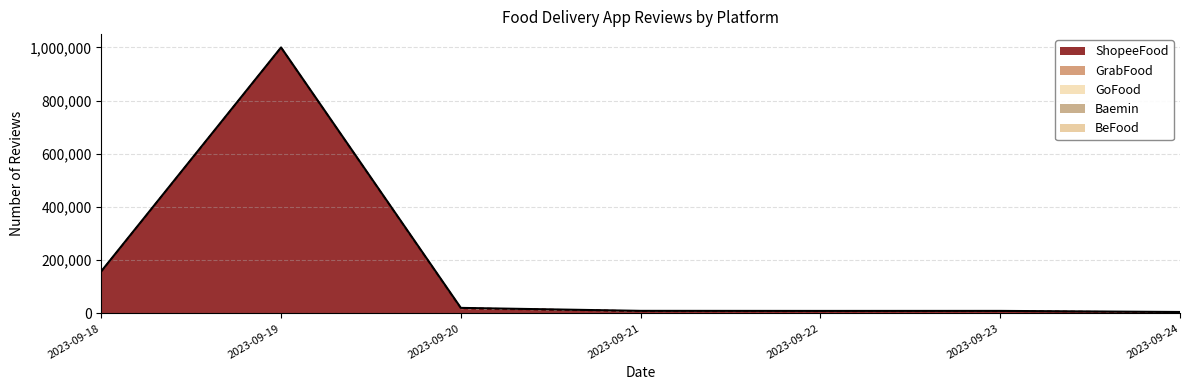

List the labels in order of GoFood value, smallest first.

2023-09-24, 2023-09-23, 2023-09-22, 2023-09-21, 2023-09-18, 2023-09-19, 2023-09-20